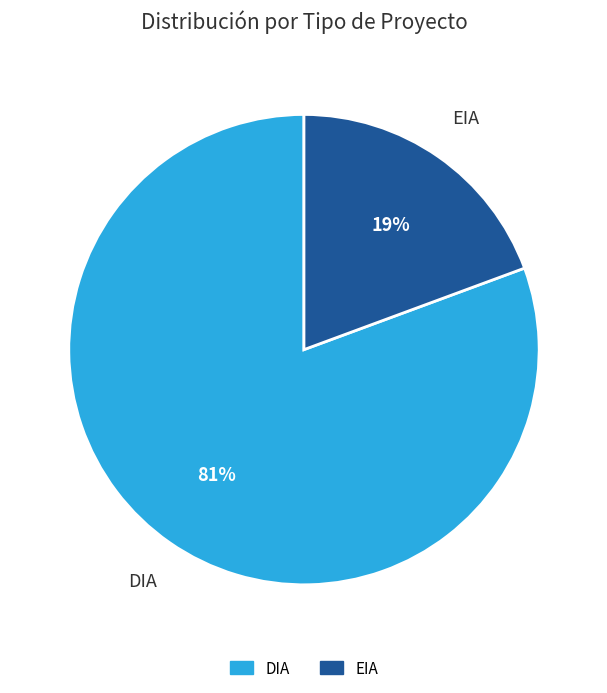

Does DIA account for over 50% of the chart?

Yes